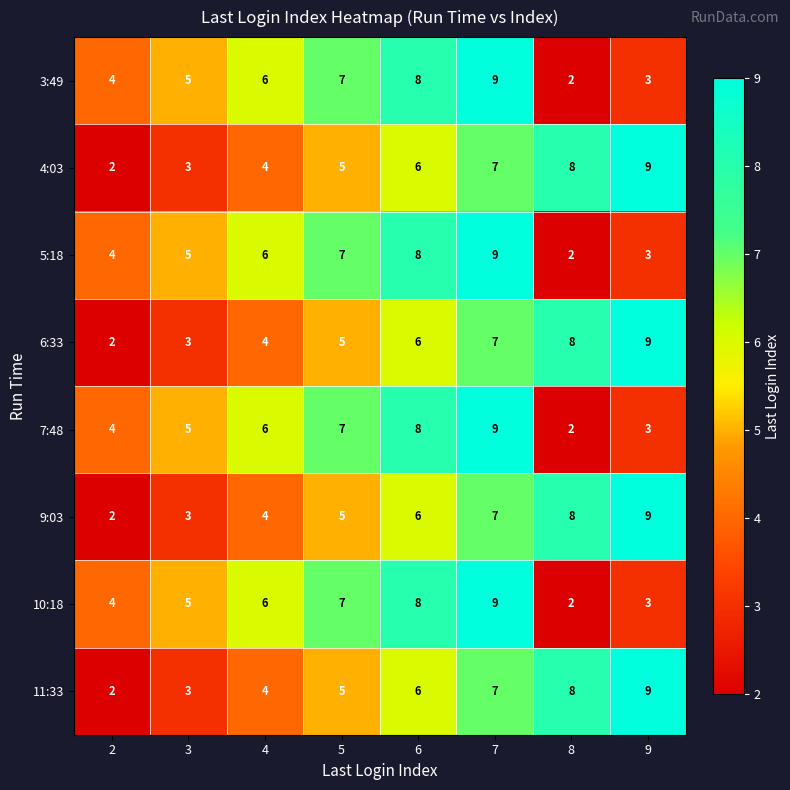

Is it true that 10:18 equals 3 at 9?

True